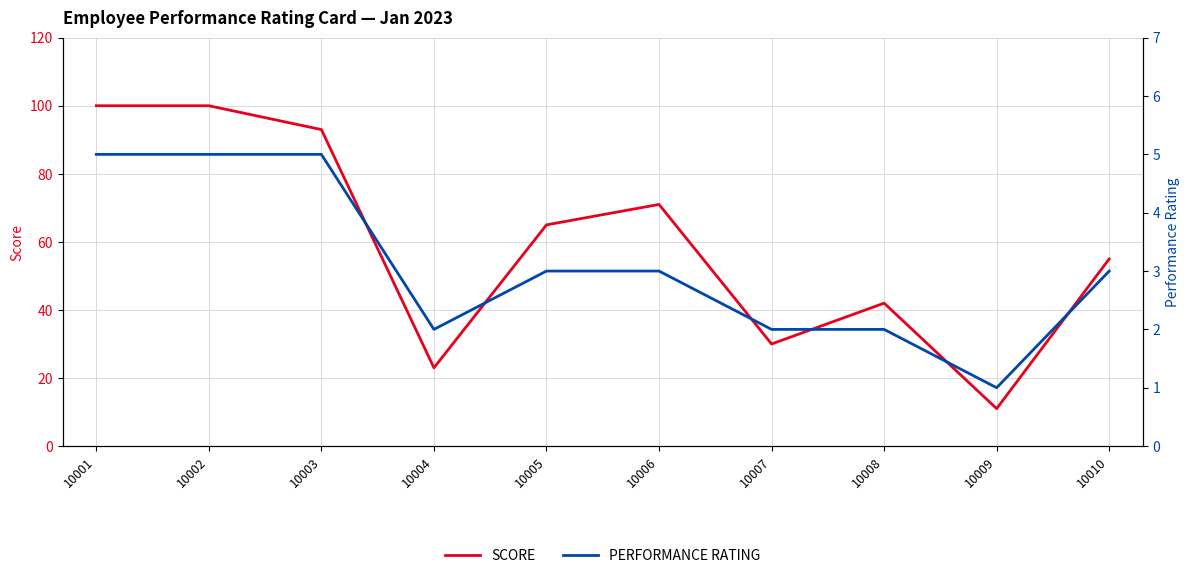

Is it true that PERFORMANCE RATING equals 2 at 10007?

True